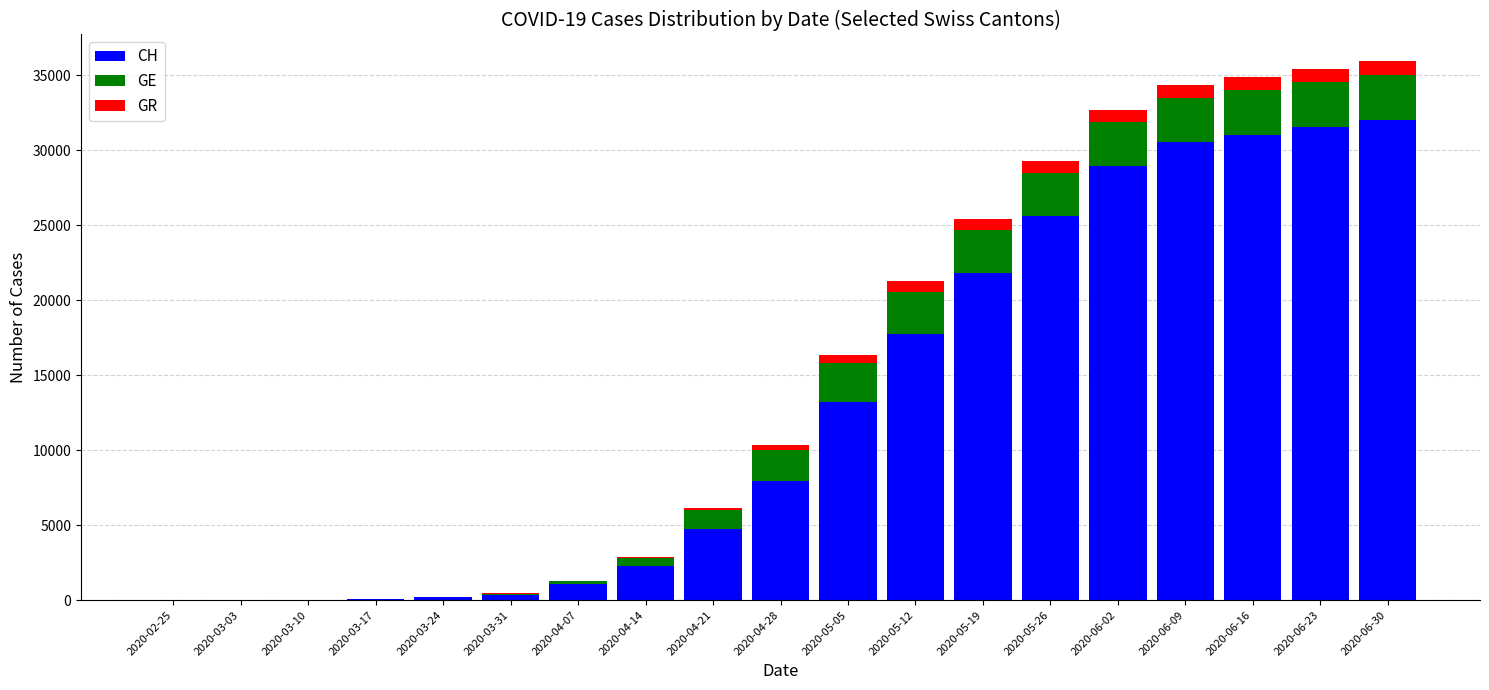

What is the sum of all CH values?

249112